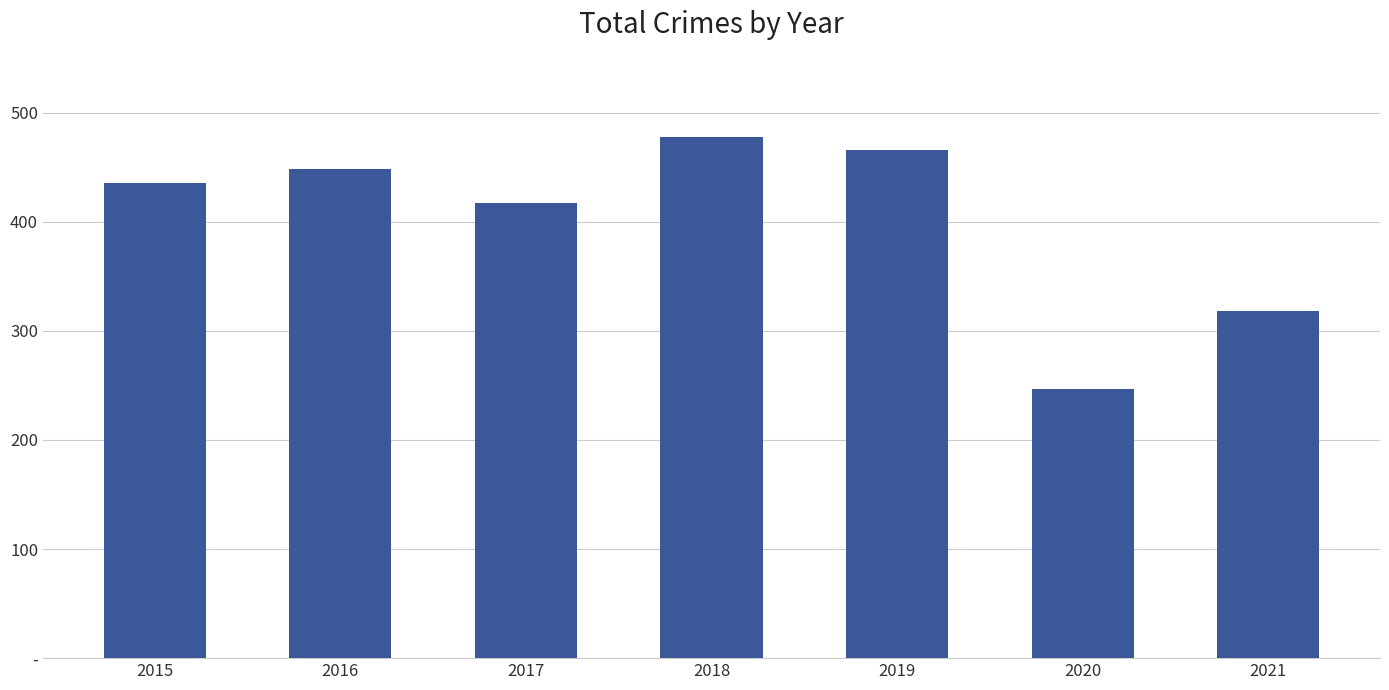

Does the chart contain any negative values?

No